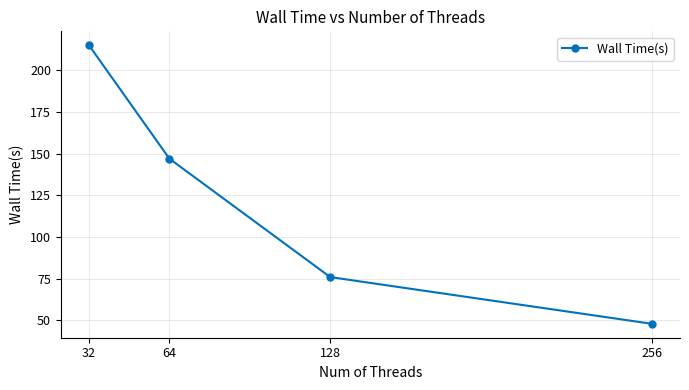

Which category has the highest value across all series?

32